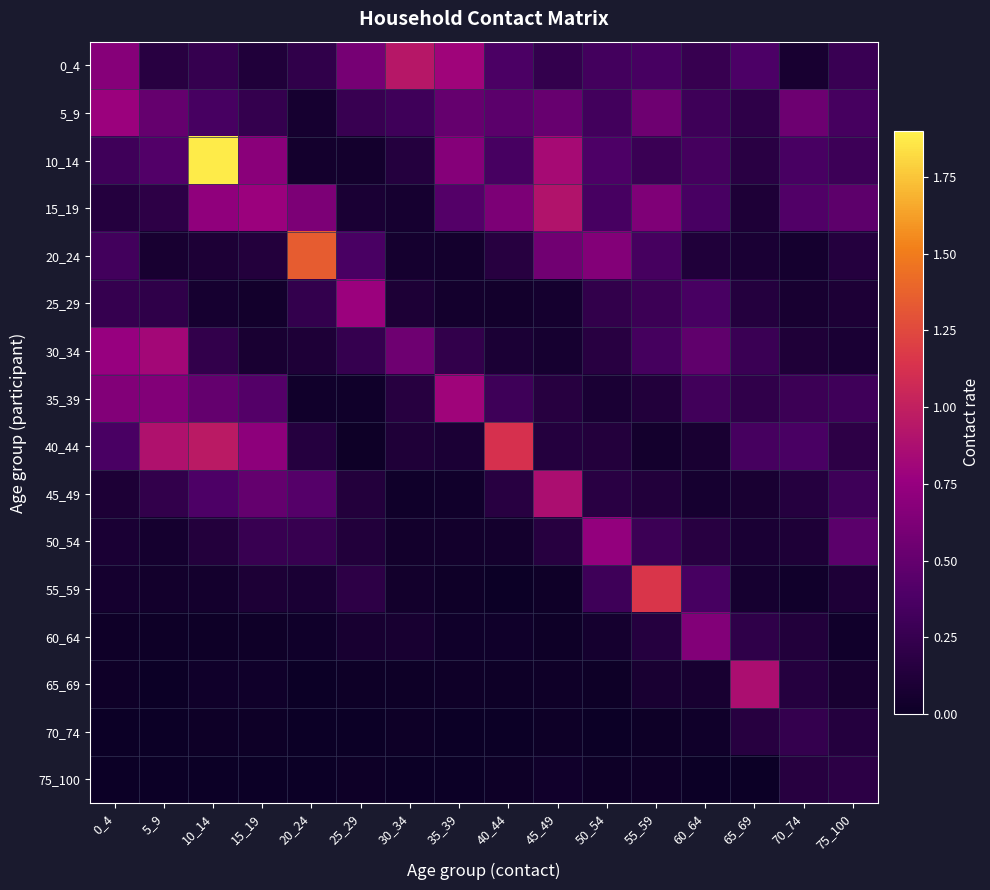

What is the total value across all series at 40_44?

3.8